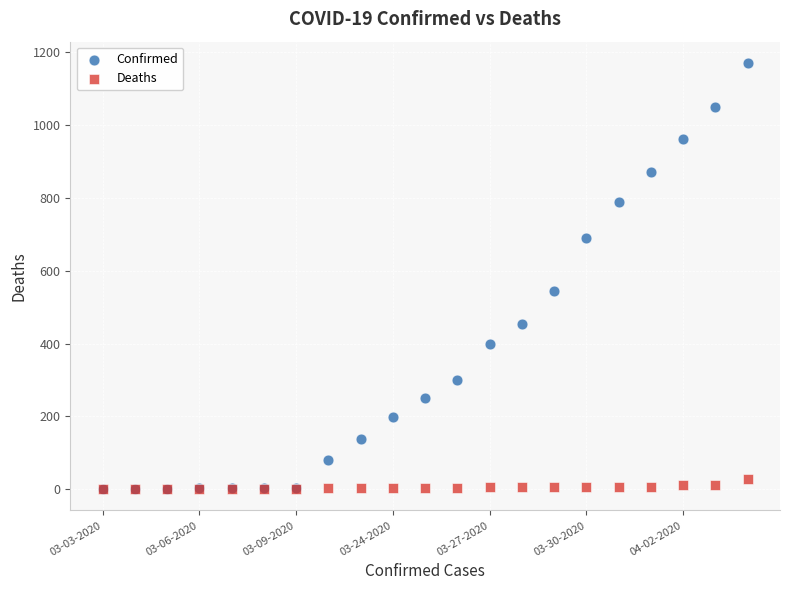

In the Confirmed series, what Y value is closest to 586?

545